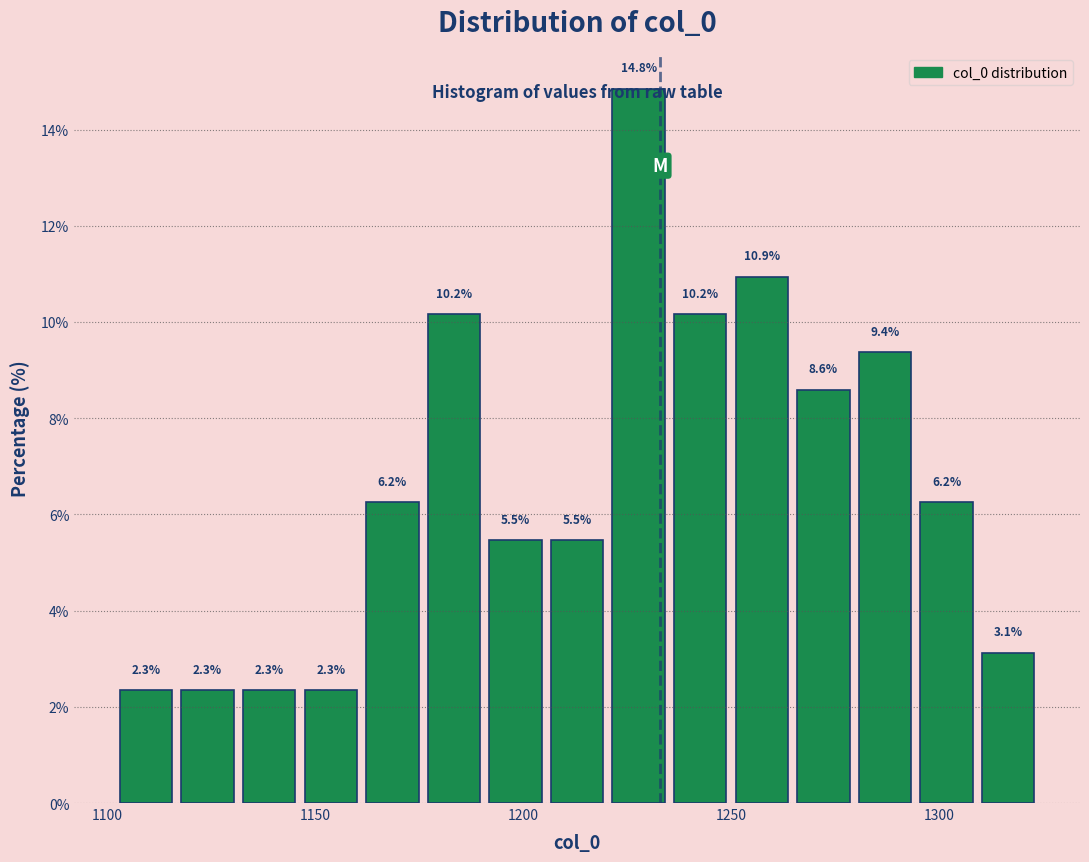

Read against the x-axis, roughly where is the centre of the tallest bar?

1230